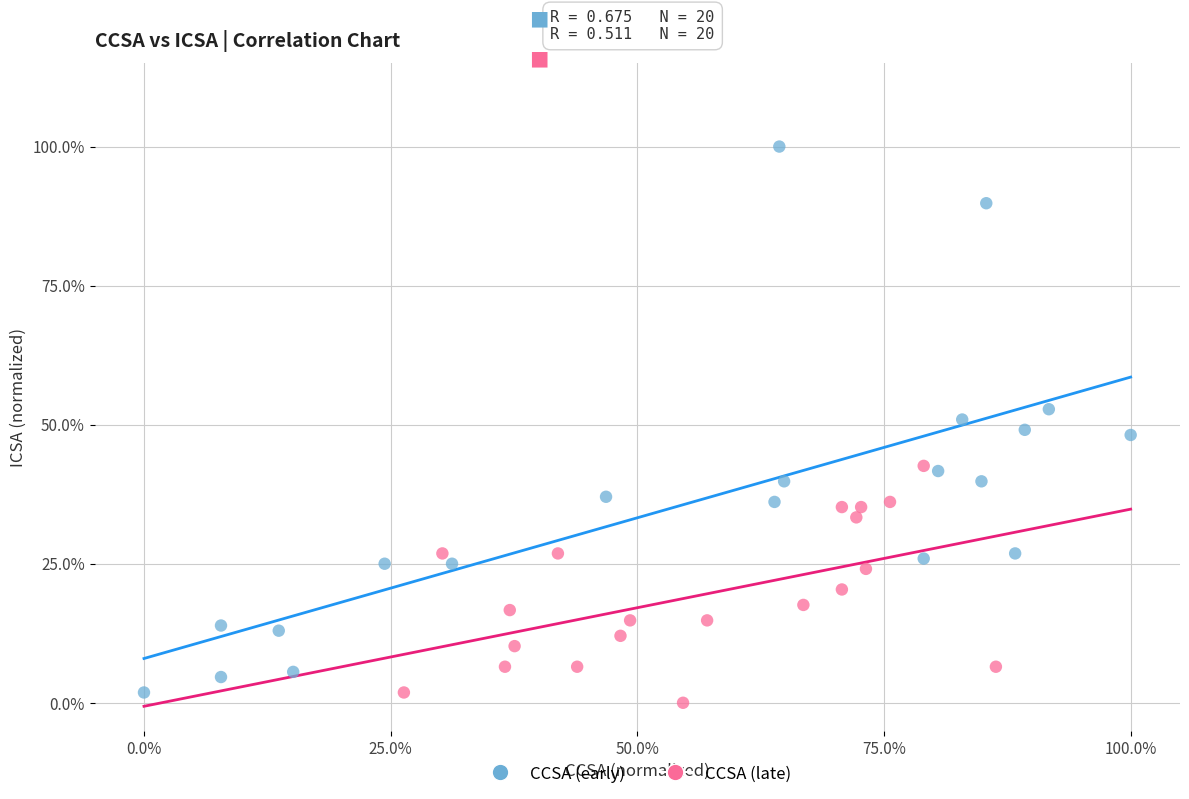

Which series reaches the minimum Y coordinate?

CCSA (late)